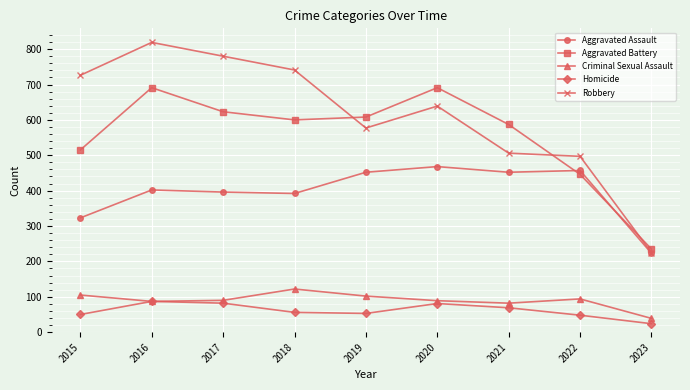

Which series has the largest total across all categories?

Robbery